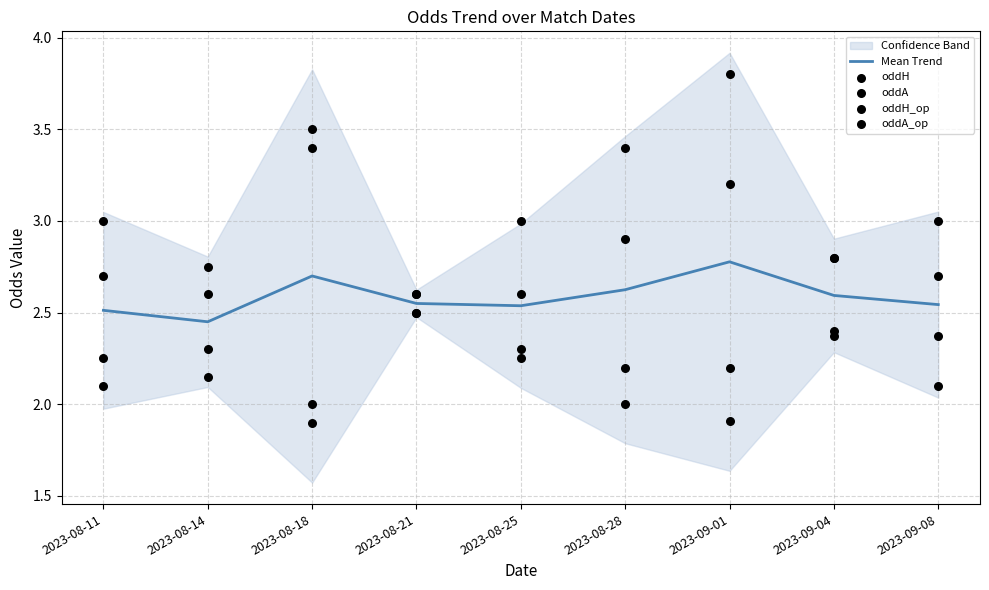

Is the value of oddA_op at 2023-08-28 greater than the value of oddA at 2023-08-25?

Yes